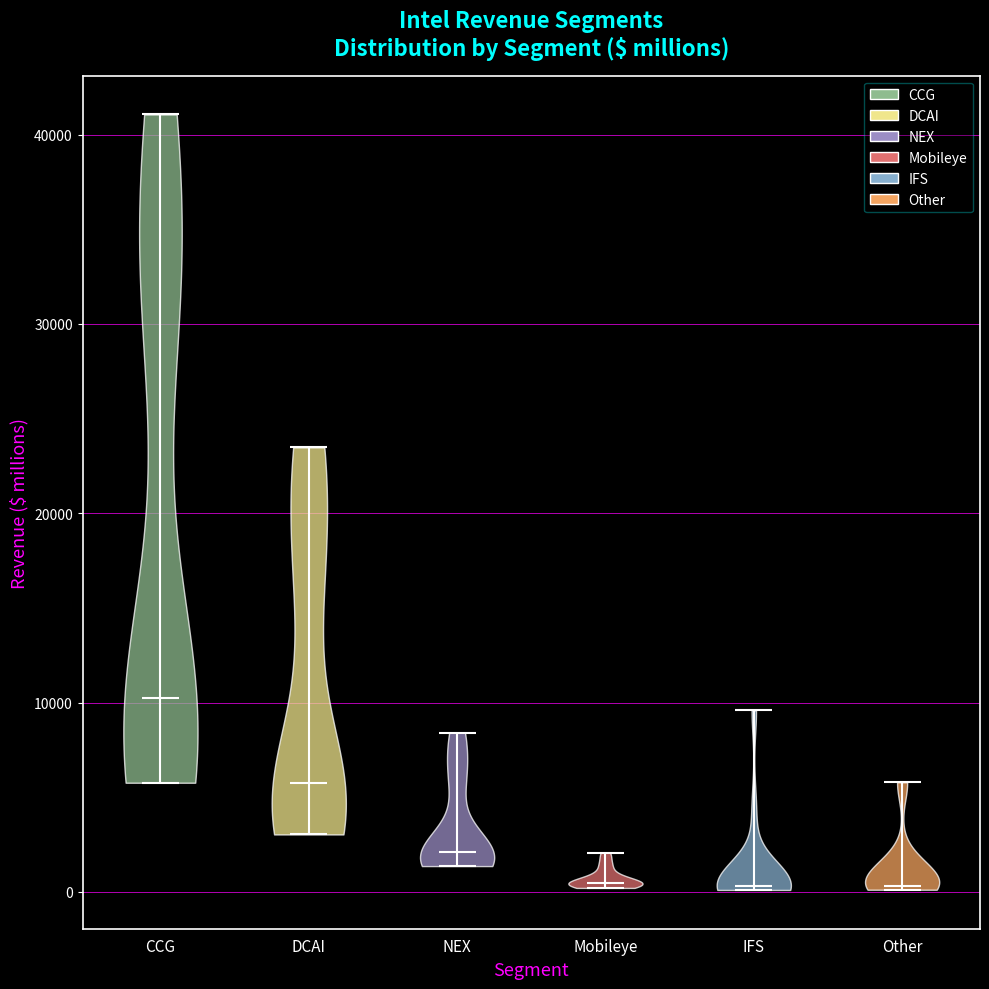

Reading left to right, read every violin against the y-axis: where its median line is, and the lowest and highest points it reaches. The values are not printed on the chart, so give them approximately, as read against the axis.

CCG: median line 10000, lowest point 6000, highest point 41000
DCAI: median line 6000, lowest point 3000, highest point 23000
NEX: median line 2000, lowest point 1000, highest point 8000
Mobileye: median line 0, lowest point 0, highest point 2000
IFS: median line 0, lowest point 0, highest point 10000
Other: median line 0, lowest point 0, highest point 6000